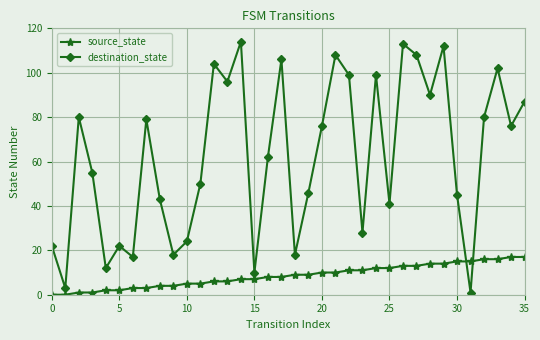

What is the difference between the second highest and second lowest values in the source_state series?

17